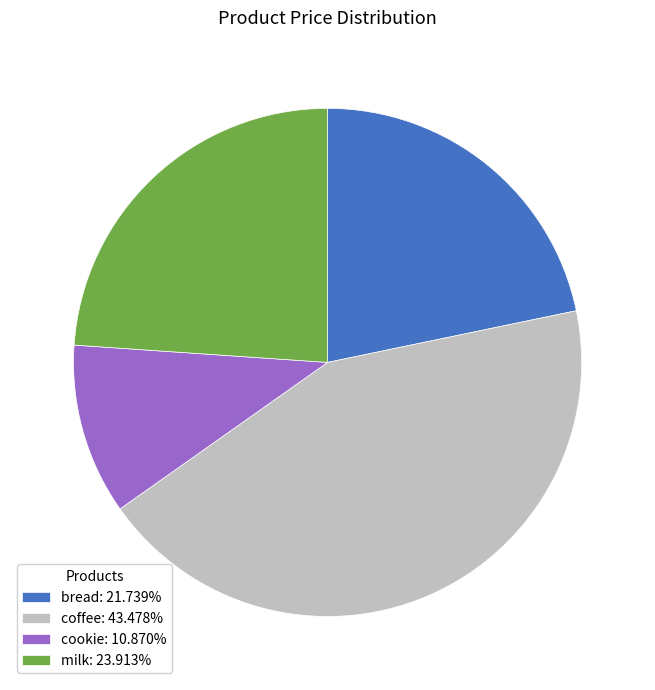

The coffee slice represents 43% of the pie. True or false?

True